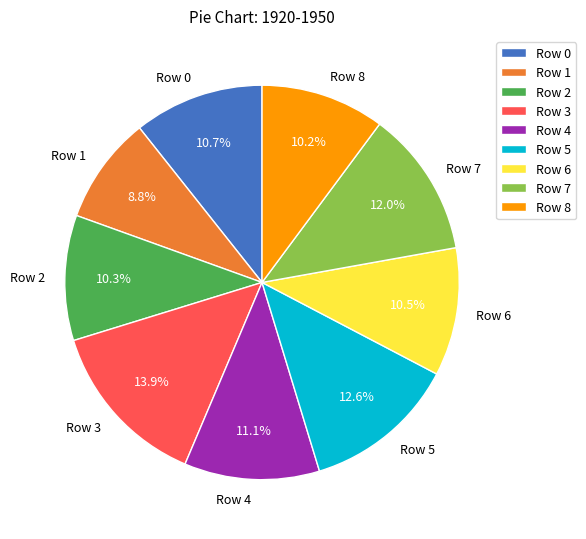

To the nearest percent, what portion does Row 5 represent?

13%